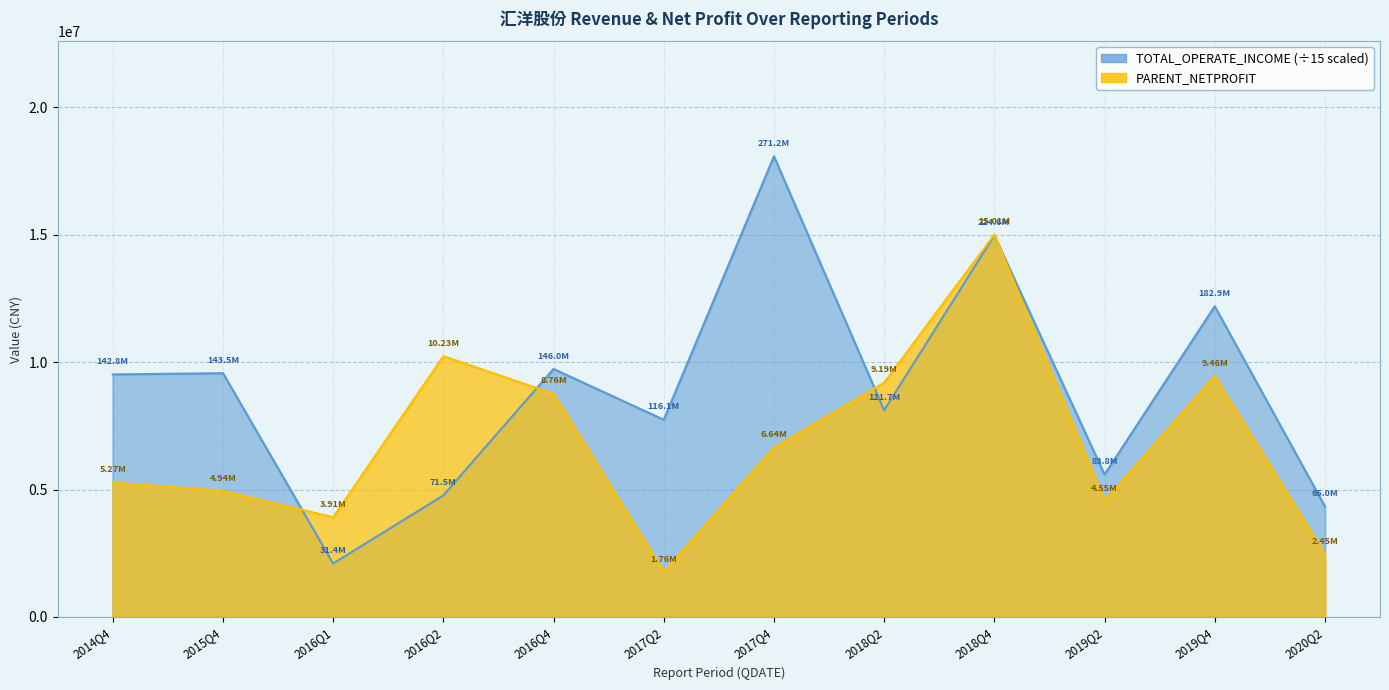

True or false: TOTAL_OPERATE_INCOME has more than 2 points higher than both neighbors.

True